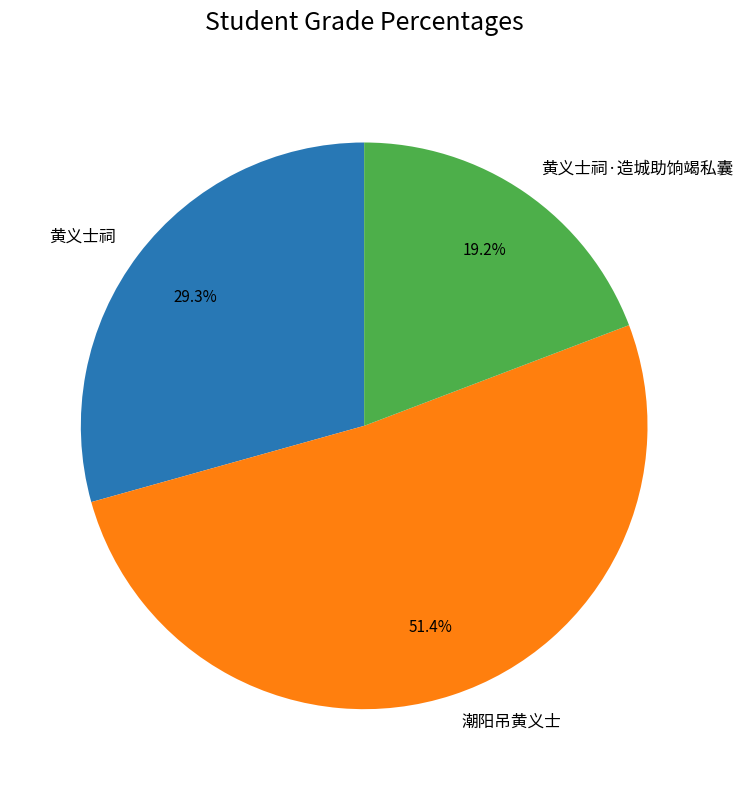

Which category has the biggest portion of the pie?

潮阳吊黄义士